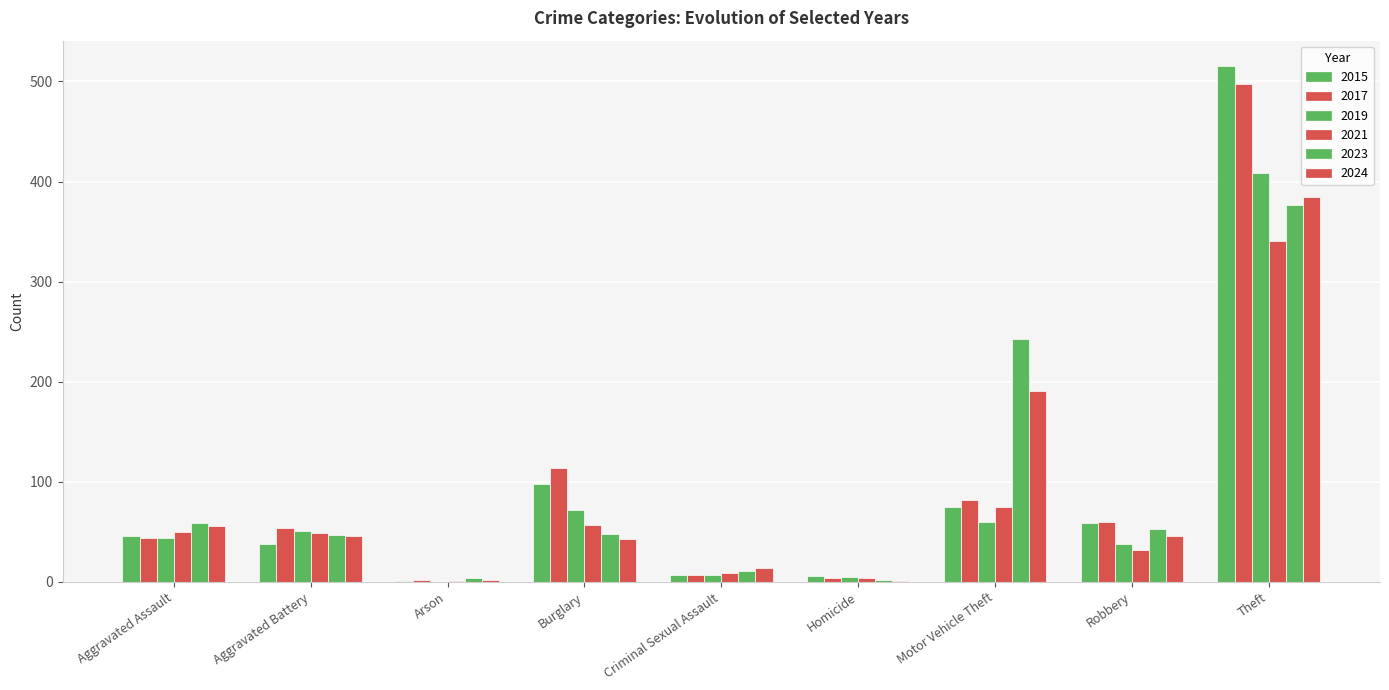

Count the number of data series in this chart.

6